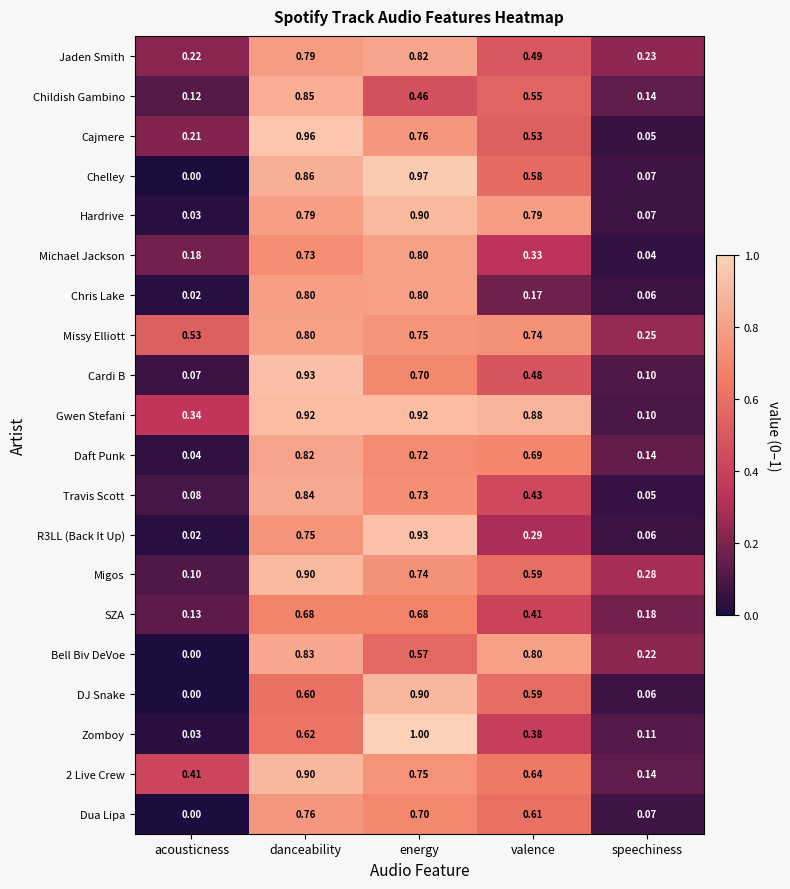

Where is SZA nearest to the value 0?

acousticness